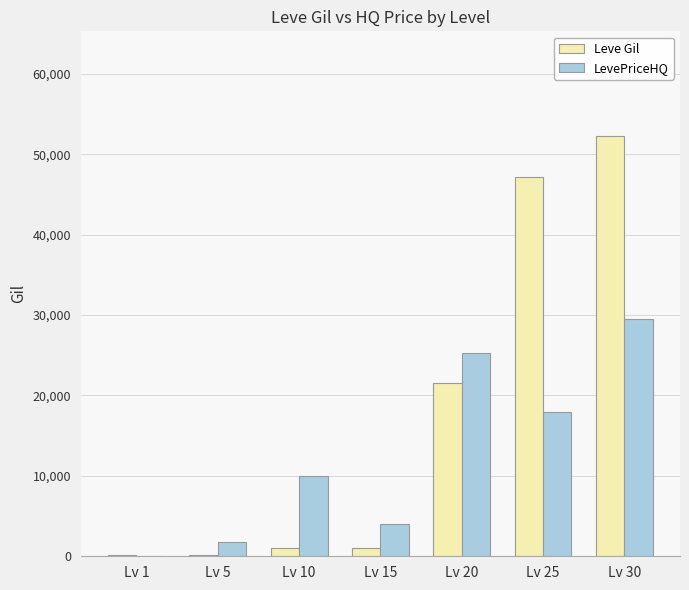

What are all the series names shown in the legend?

Leve Gil, LevePriceHQ